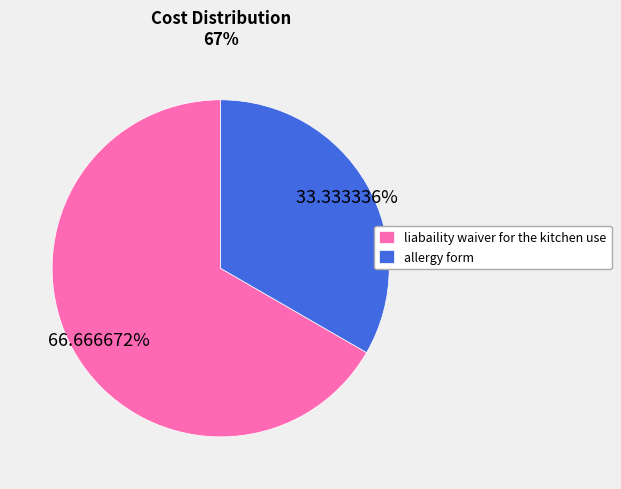

Count the number of slices in the pie.

2